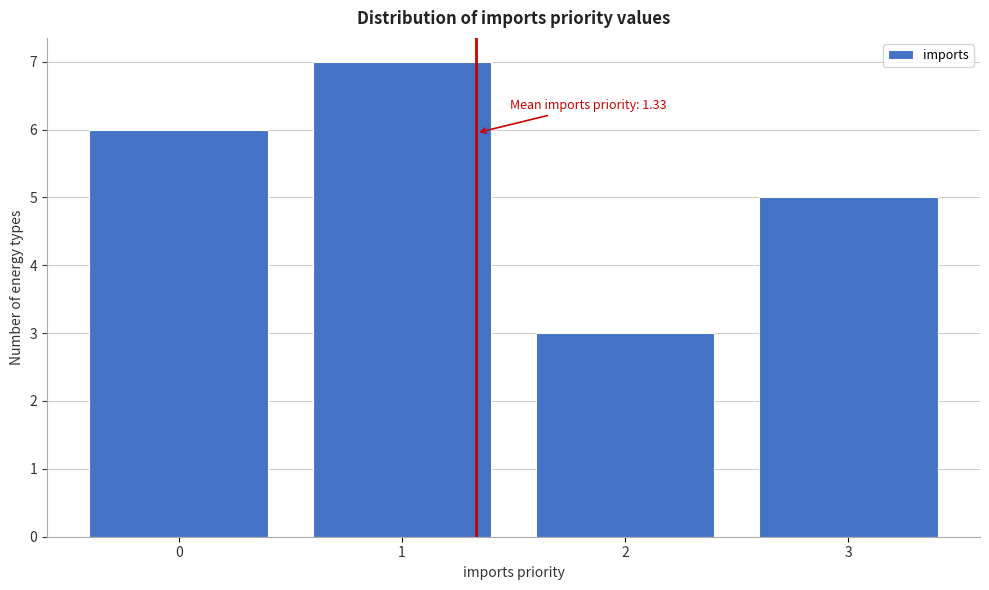

Reading left to right, extract all data points from this chart.

6	7	3	5